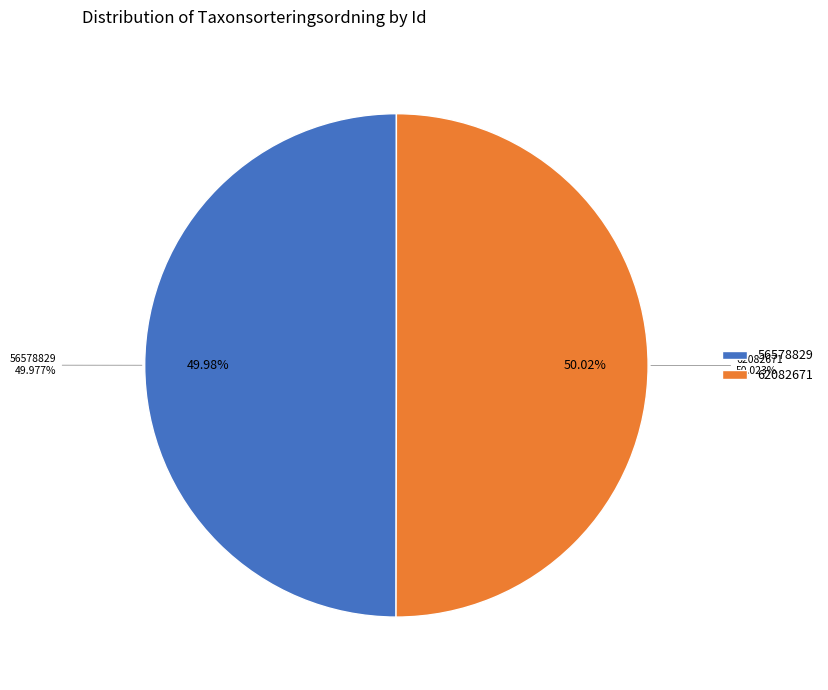

How many slices are in this pie chart?

2